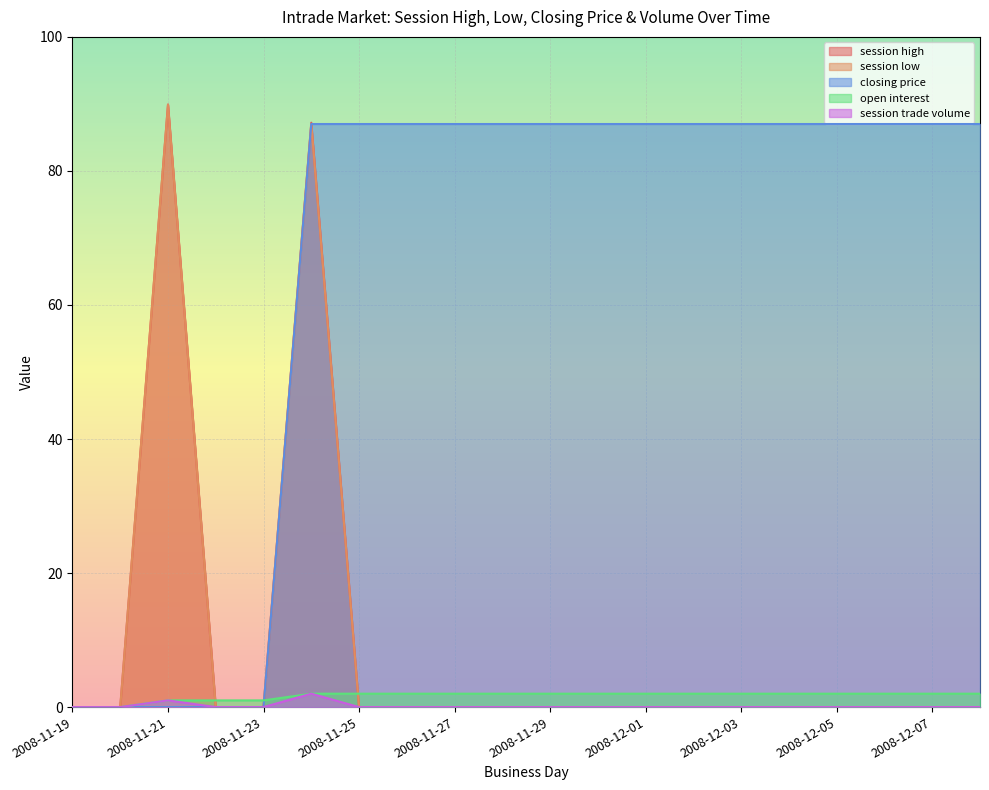

At which category is the sum across all series the highest?

2008-11-24